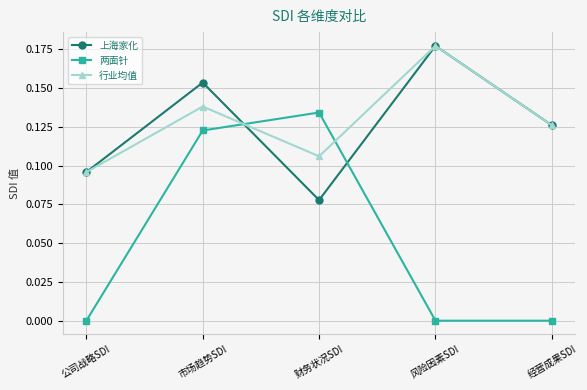

List the labels in order of 上海家化 value, smallest first.

财务状况SDI, 公司战略SDI, 经营成果SDI, 市场趋势SDI, 风险因素SDI